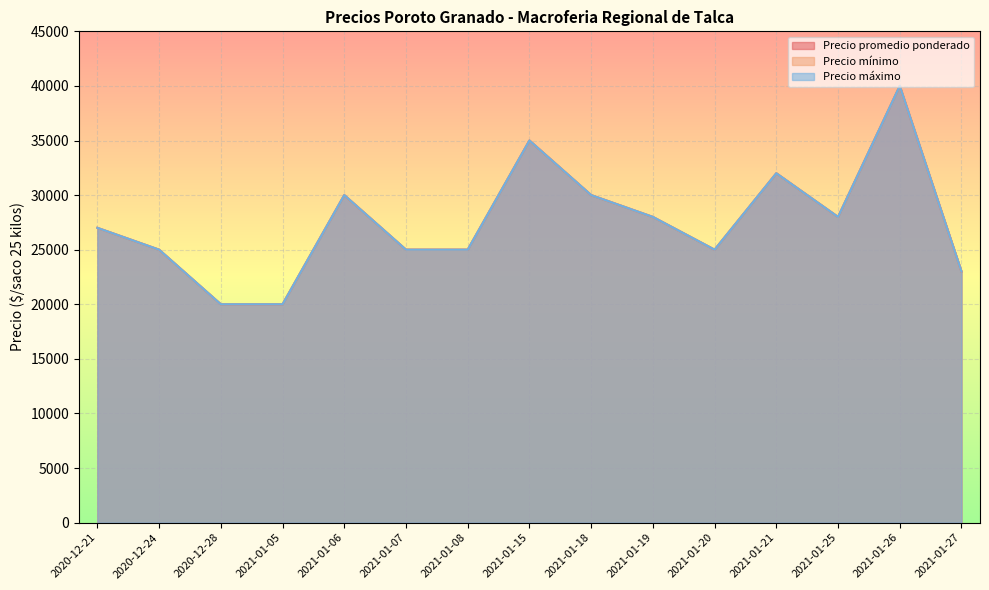

Where is the first local maximum for Precio promedio ponderado?

2021-01-06